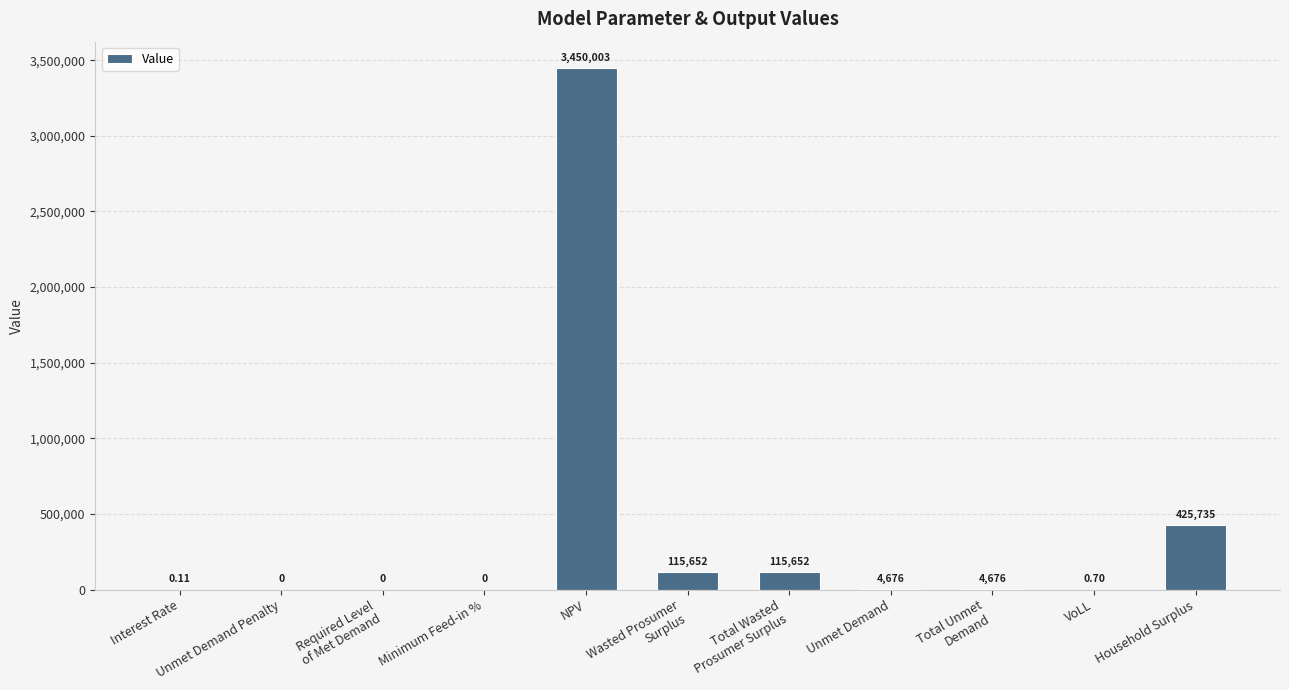

Approximately how many times larger is the value at Household Surplus compared to Total Wasted
Prosumer Surplus?

3.7